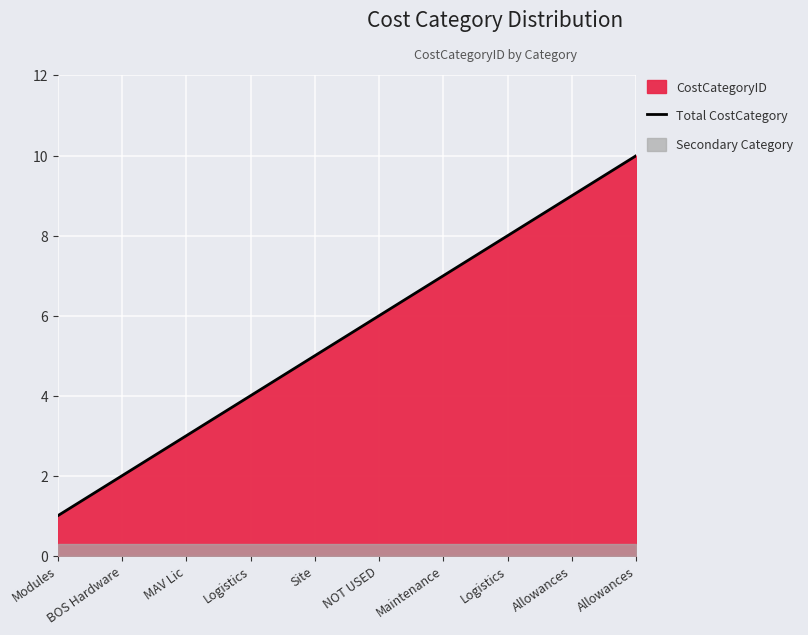

True or false: the data shows 12 at Logistics.

False